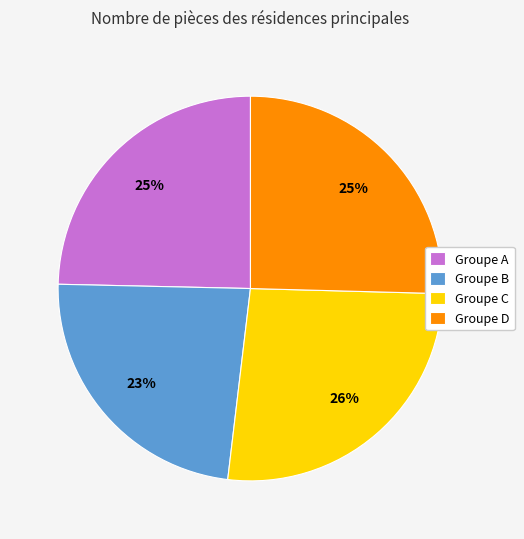

What percentage is the Groupe B slice, to the nearest percent?

23%